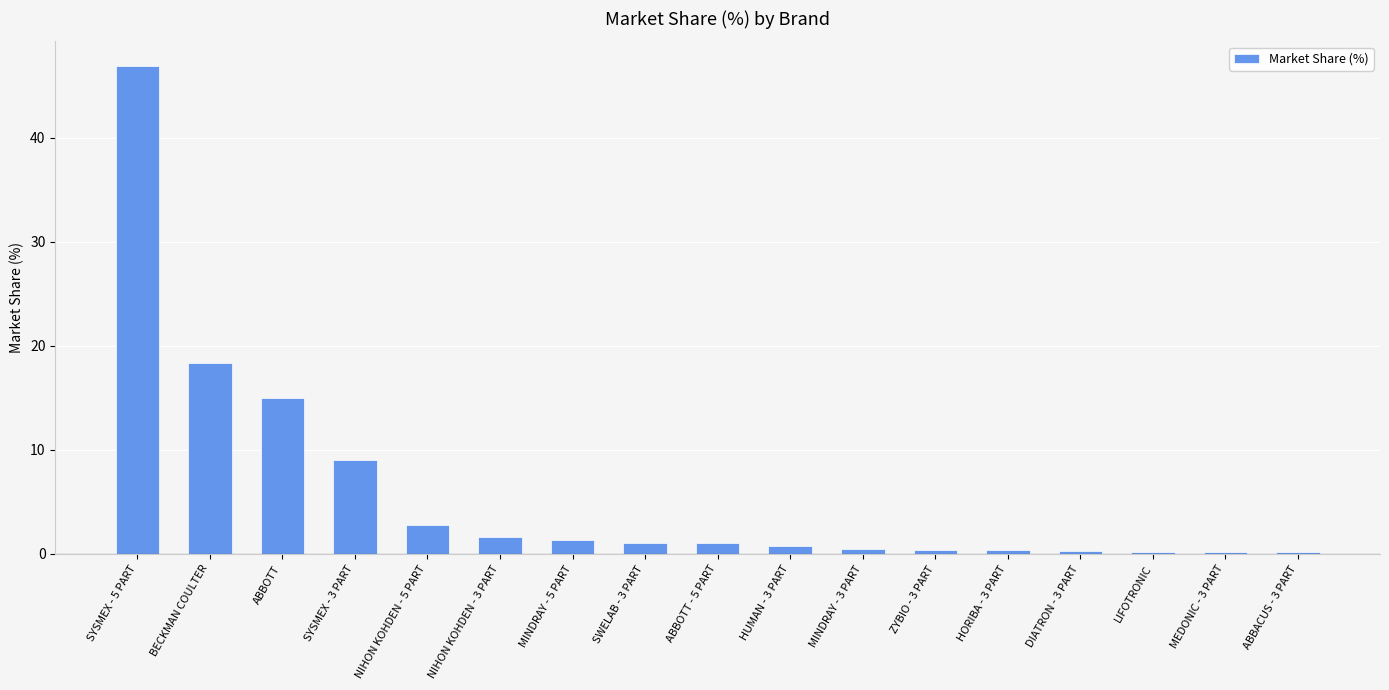

What is the ratio of the value at NIHON KOHDEN - 3 PART to the value at SWELAB - 3 PART?

1.5